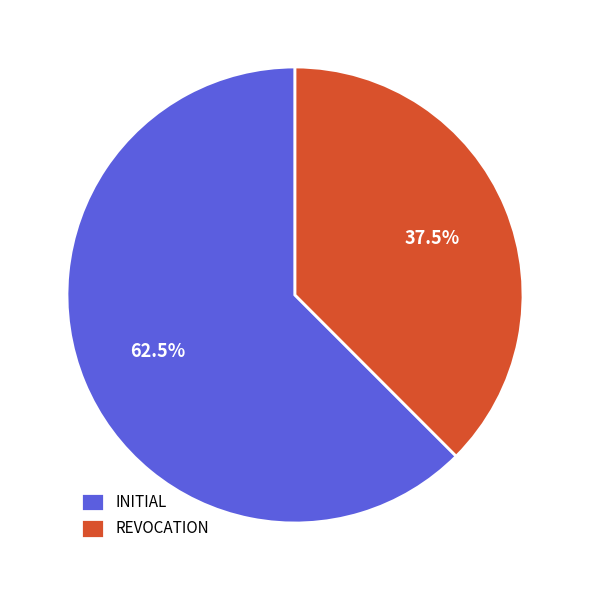

Does any single category account for the majority?

Yes